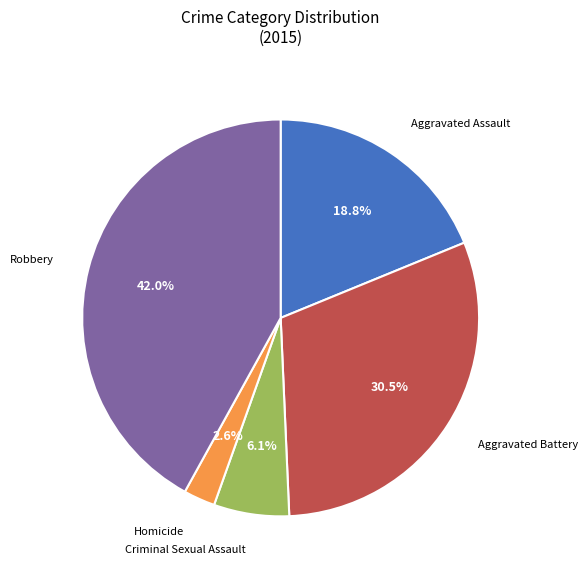

To the nearest percent, what is the average slice percentage?

20%